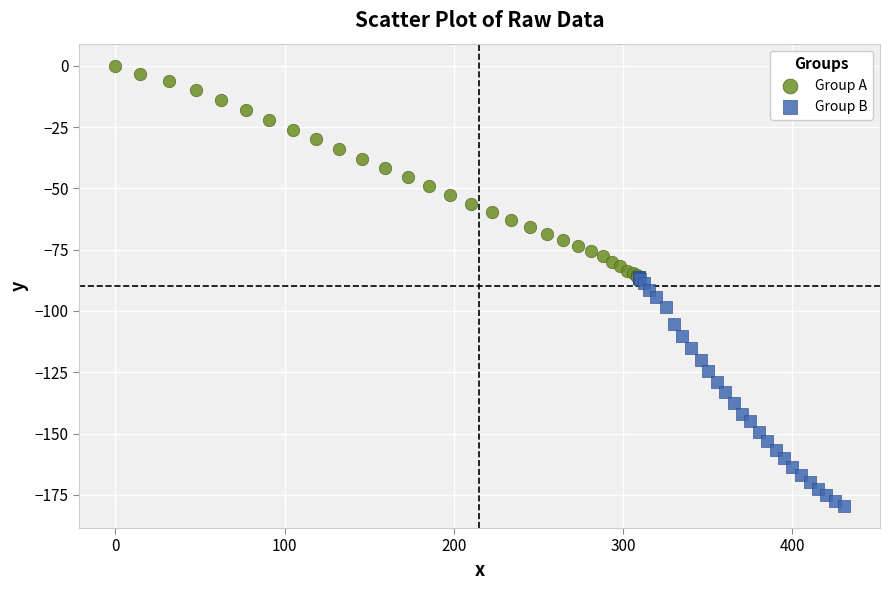

Which series contains the highest Y value?

Group A